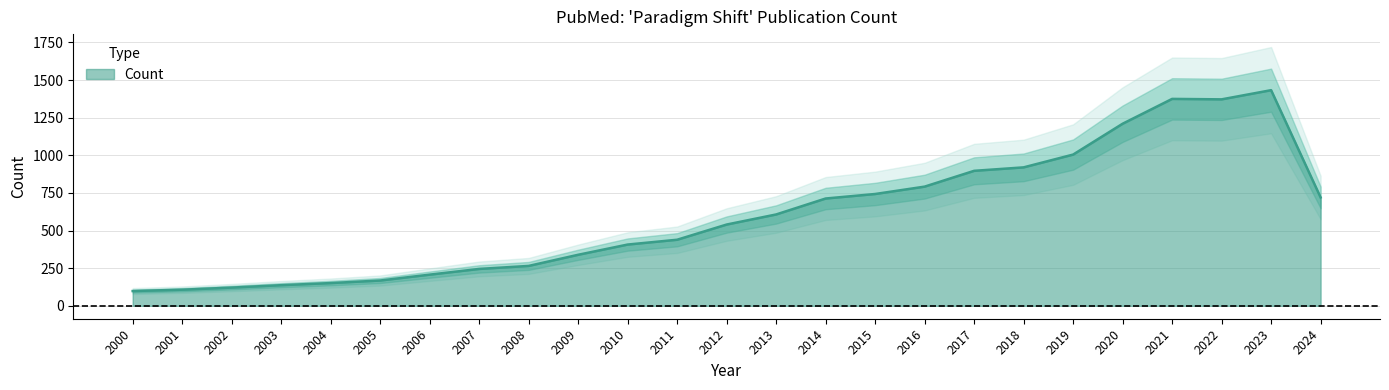

What is the smallest value displayed?

98